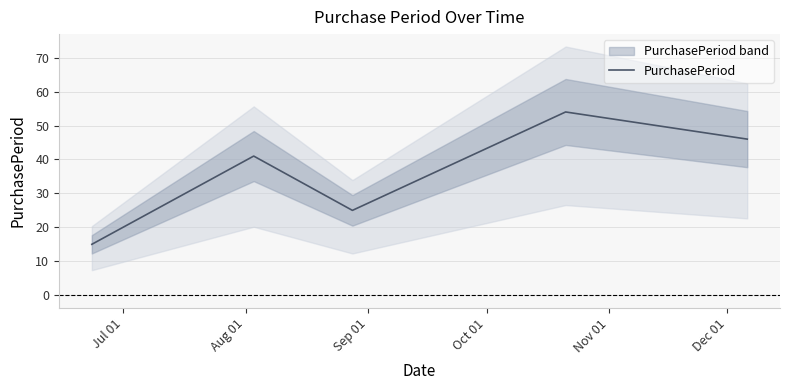

What is the value of the 3rd point from the left?

25